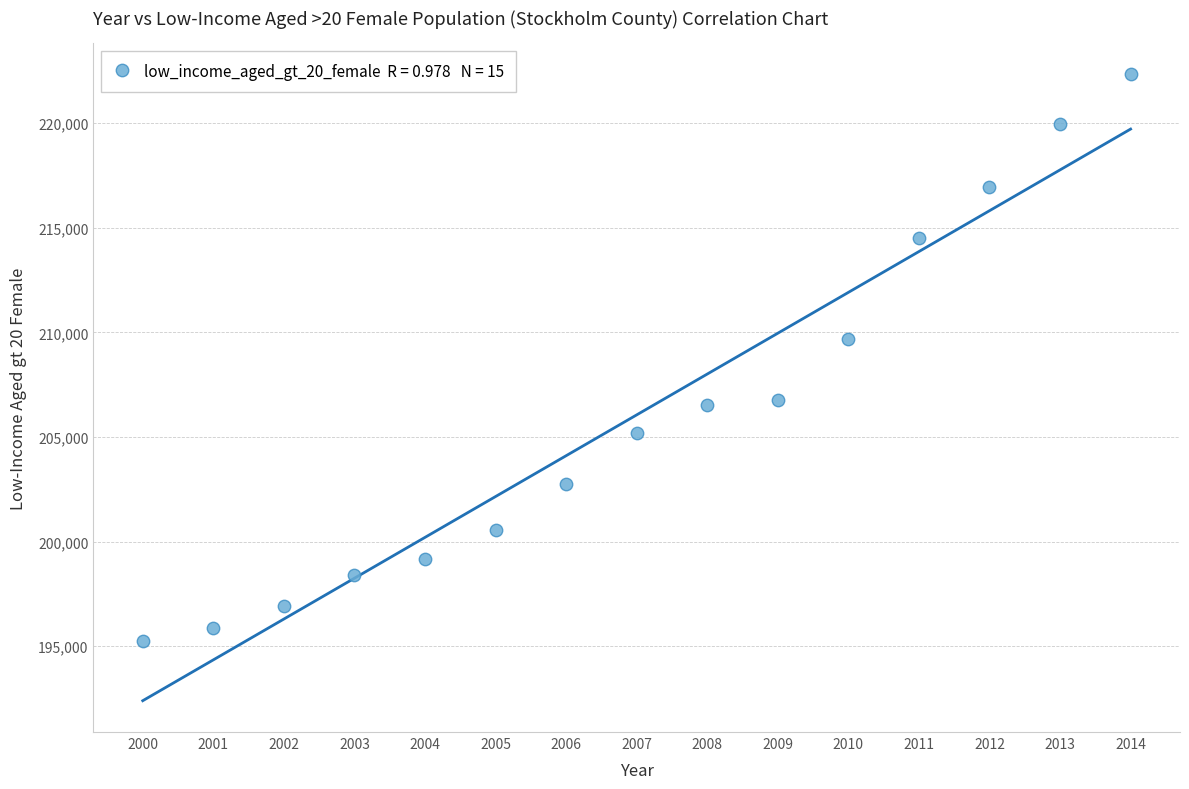

What is the range of X values (max minus min)?

14